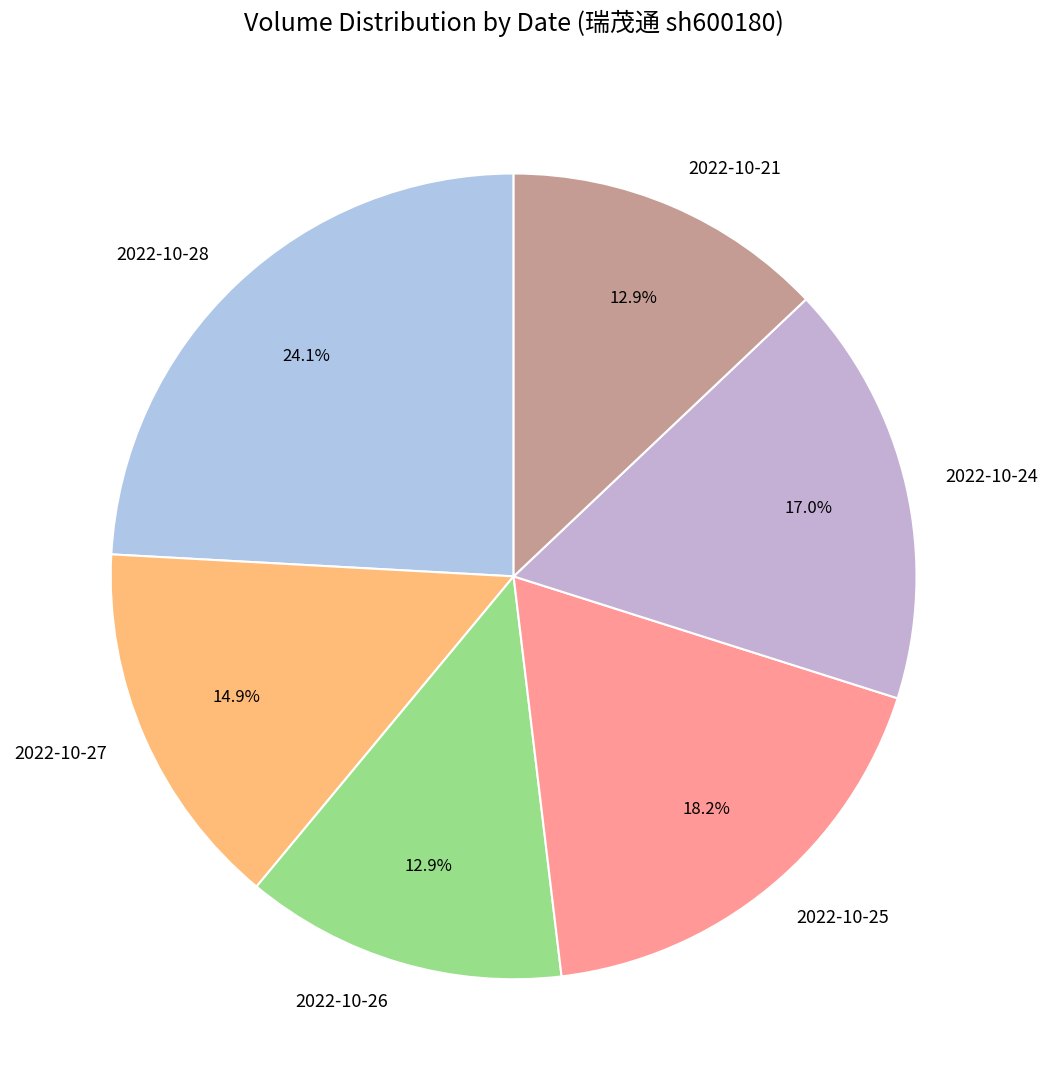

To the nearest percent, what is the average slice percentage?

17%